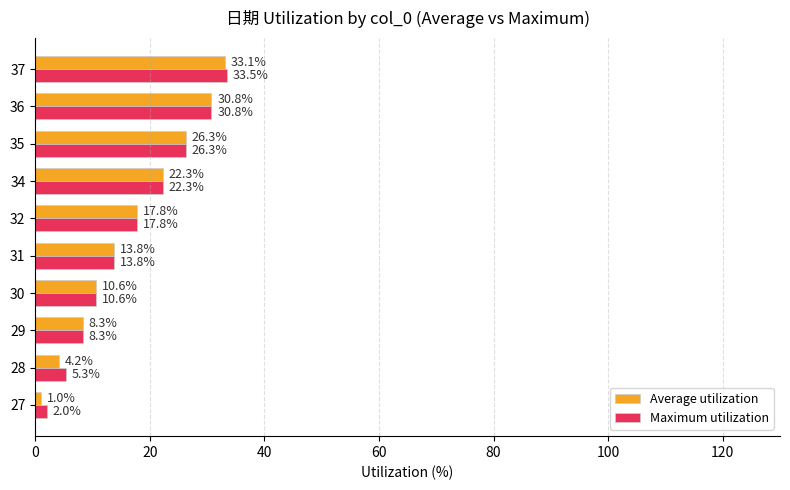

List the series in order of their peak value, lowest first.

Average utilization, Maximum utilization